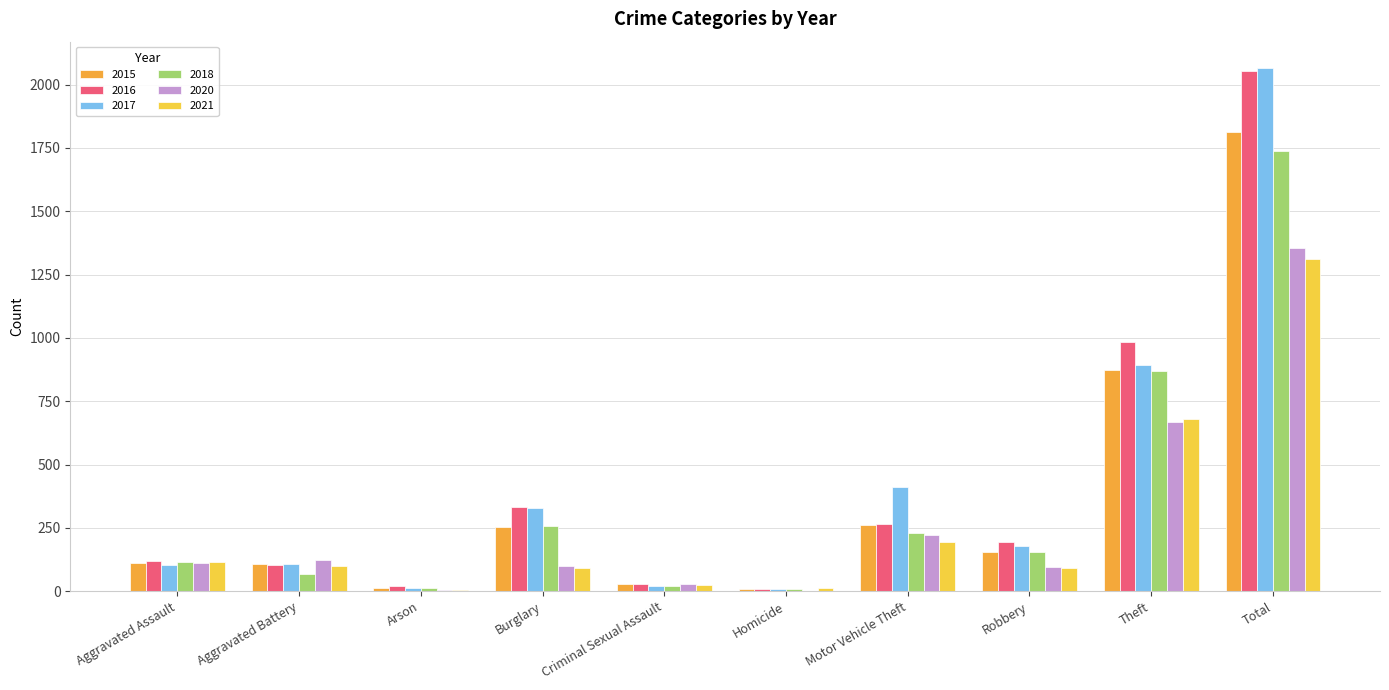

What are all the series names shown in the legend?

2015, 2016, 2017, 2018, 2020, 2021